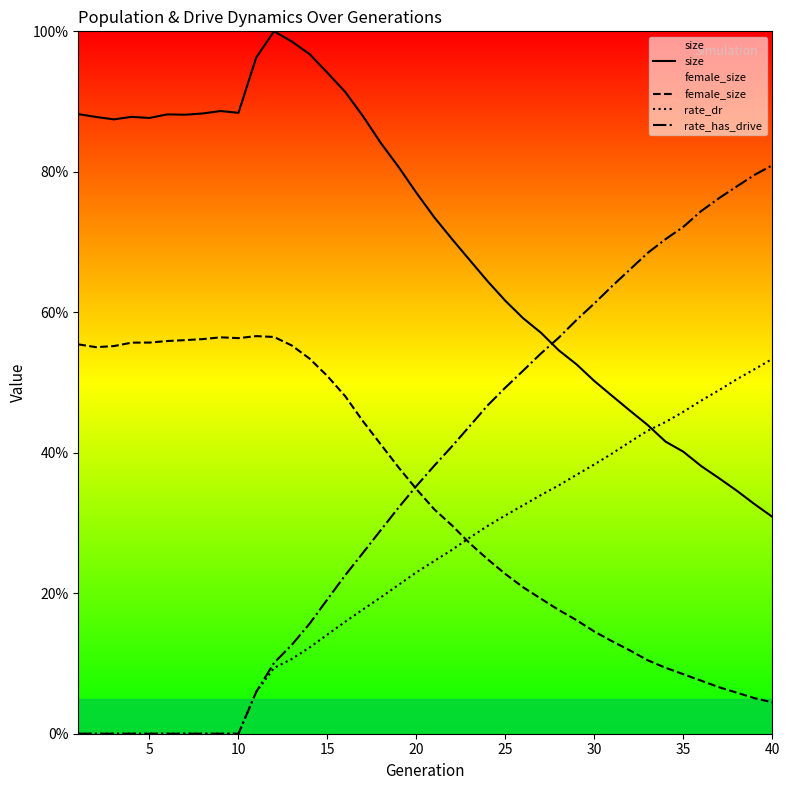

What is the value of the female_size point at the 37th from the left?

0.1